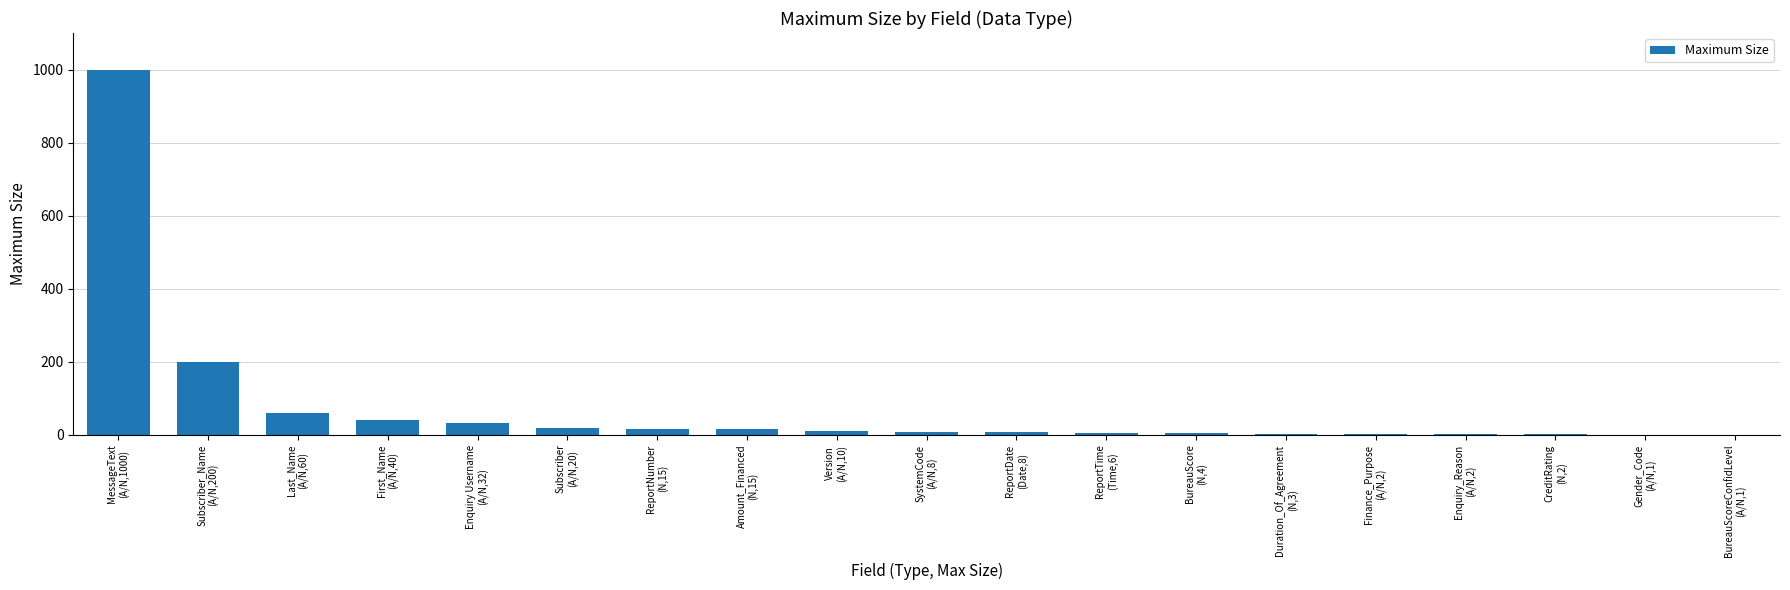

What is the greatest value displayed?

1000